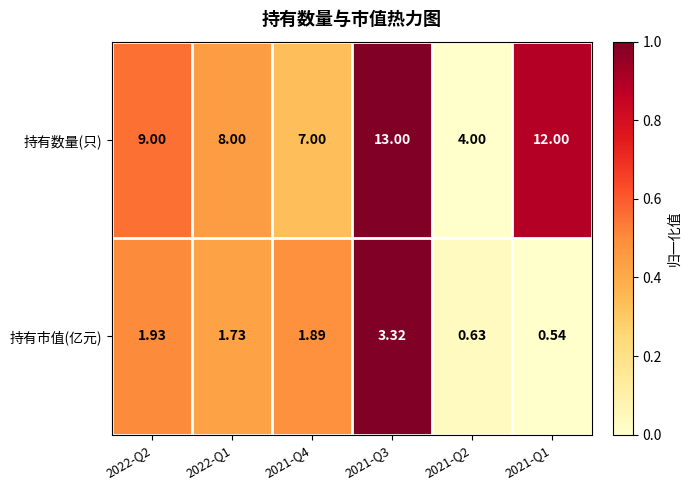

What is the total value across all series at 2022-Q1?

9.7